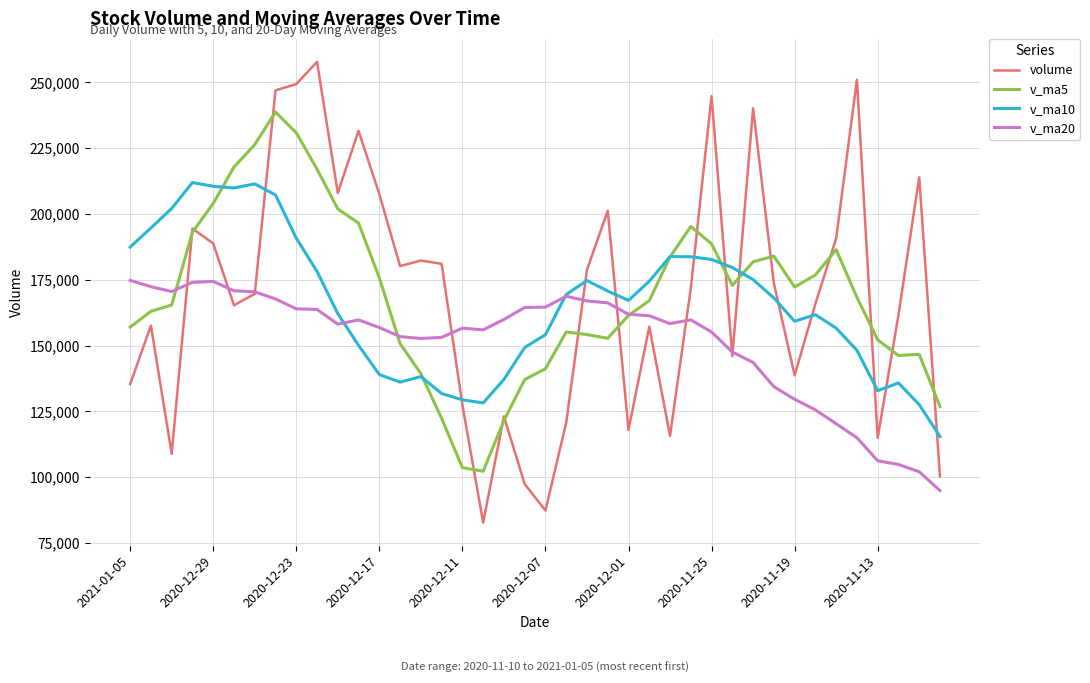

What is the minimum value shown in the chart?

82730.4